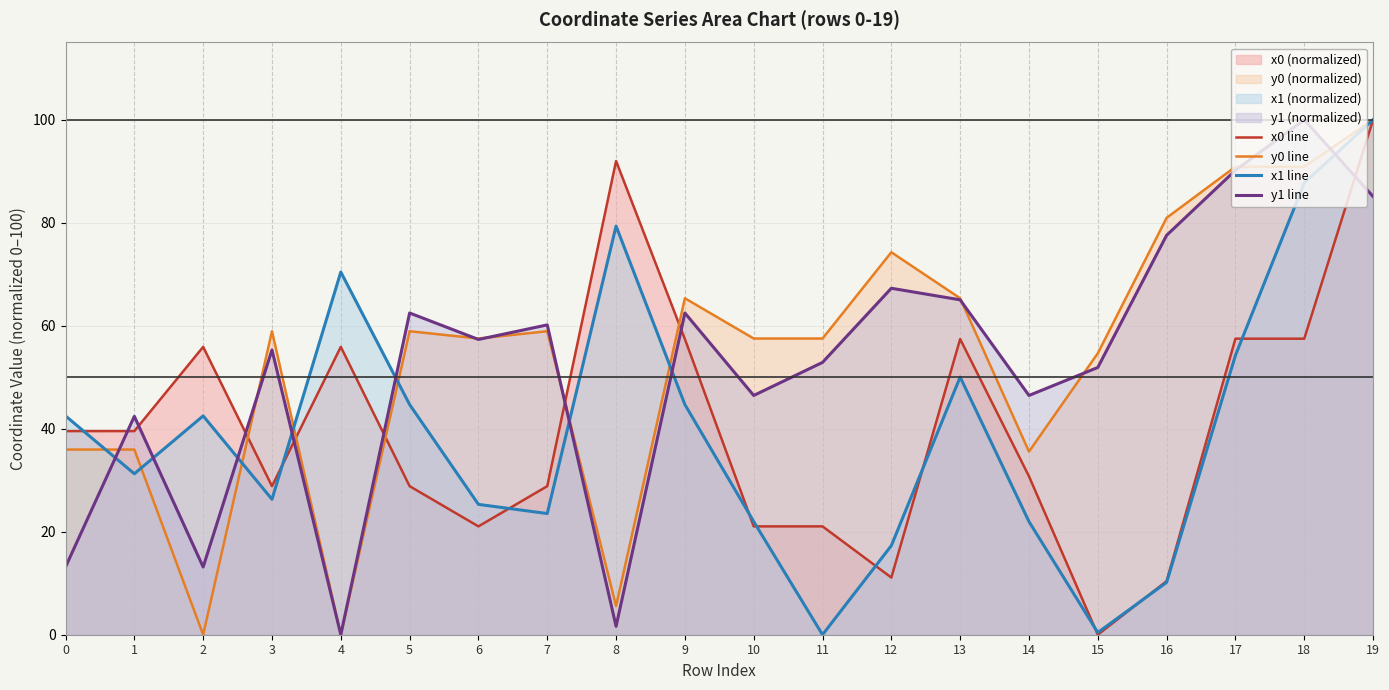

True or false: x0 line has a value of 31.1 at 13.

False